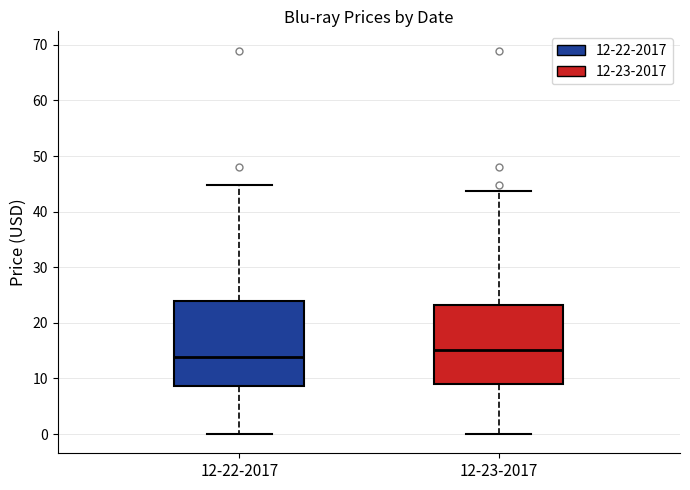

Reading left to right, read every box against the y-axis: the position of its median line, the range the box covers, and the ends of its whiskers. The values are not printed on the chart, so give them approximately, as read against the axis.

12-22-2017: median 14, box 9 to 24, whiskers 0 to 45
12-23-2017: median 15, box 9 to 23, whiskers 0 to 44